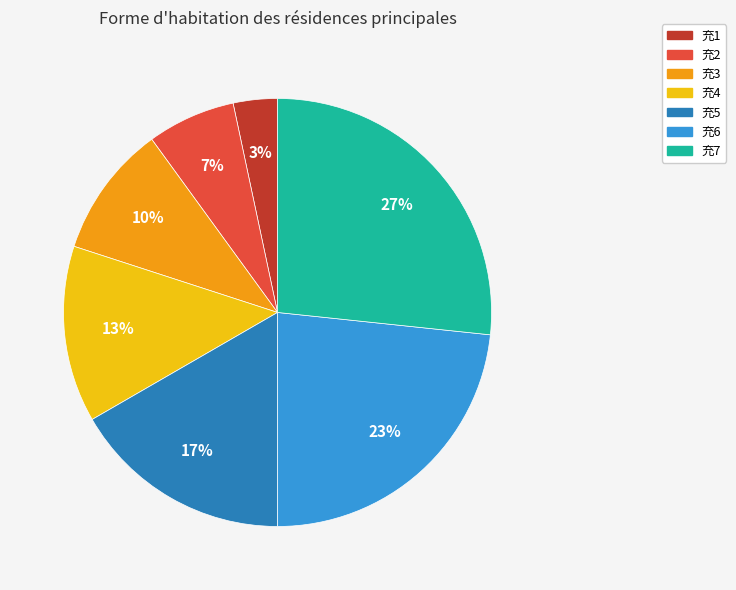

Is there a majority slice in this chart?

No